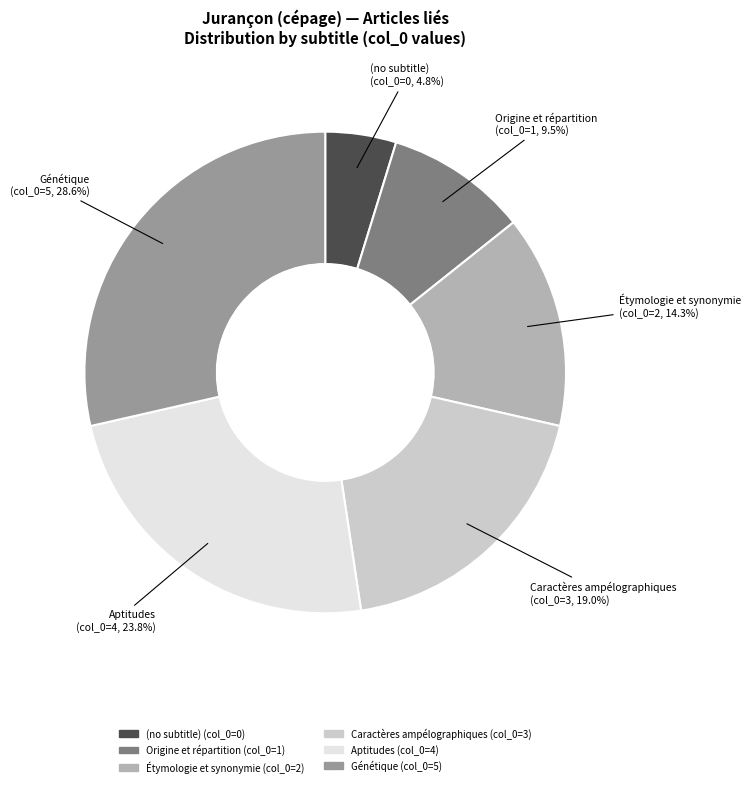

What is the smallest slice in the pie chart?

(no subtitle)